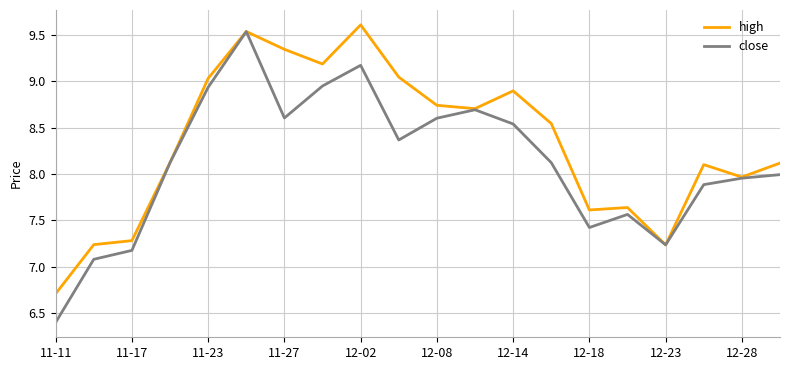

Which series has the largest total across all categories?

high